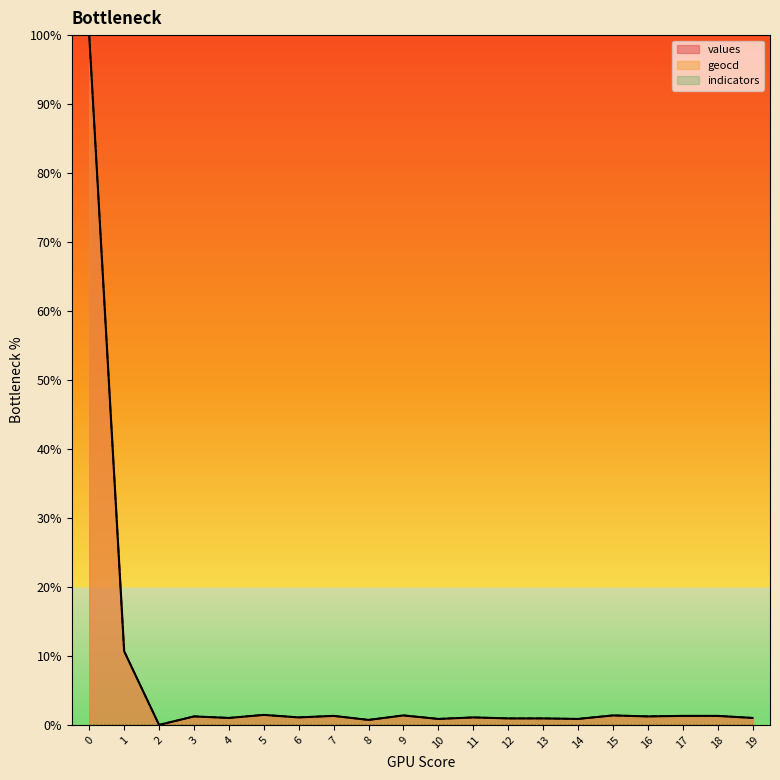

Rank the categories by values value from lowest to highest.

2, 8, 10, 14, 12, 13, 4, 19, 6, 11, 3, 16, 7, 17, 18, 9, 15, 5, 1, 0